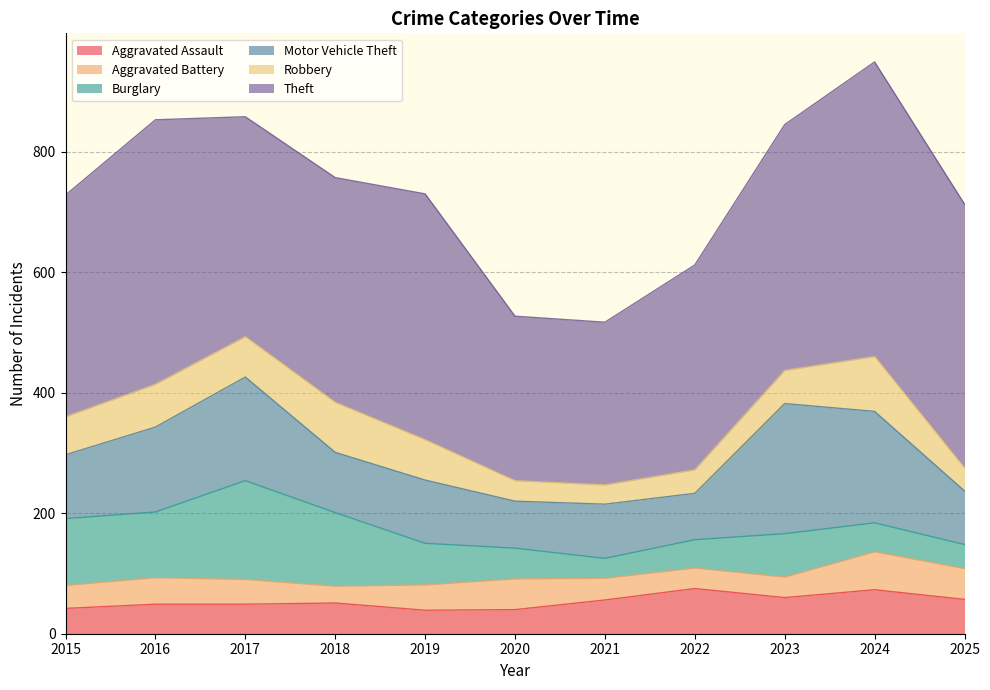

What is the maximum value shown in the chart?

489